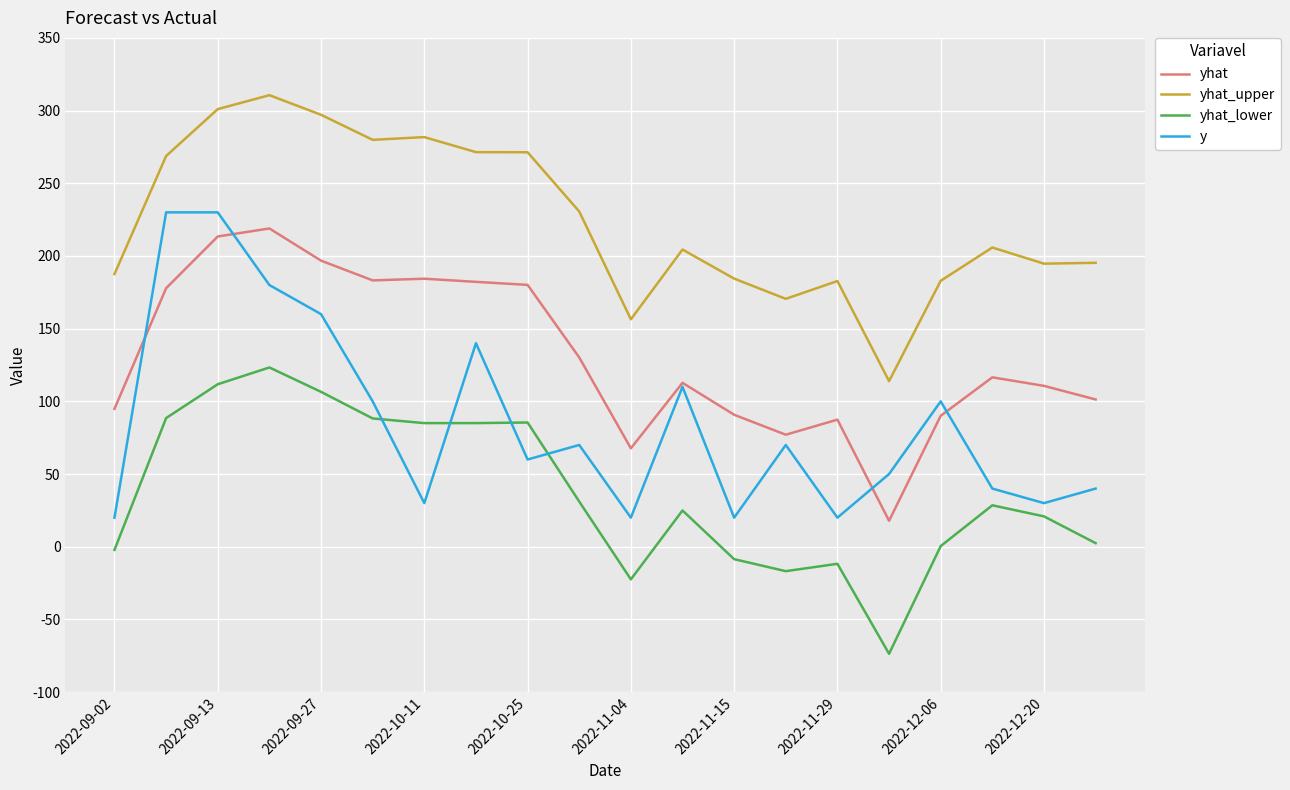

True or false: yhat and yhat_lower intersect in this chart.

False